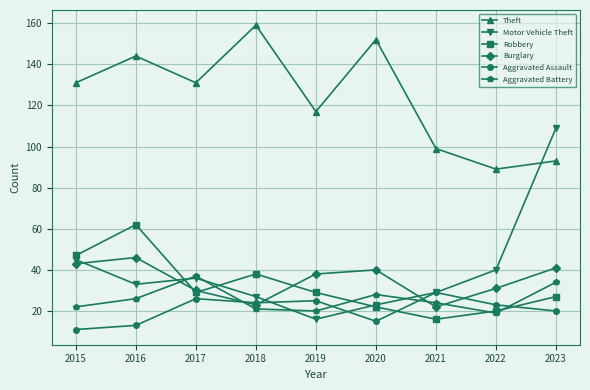

Where is the first local maximum for Theft?

2016